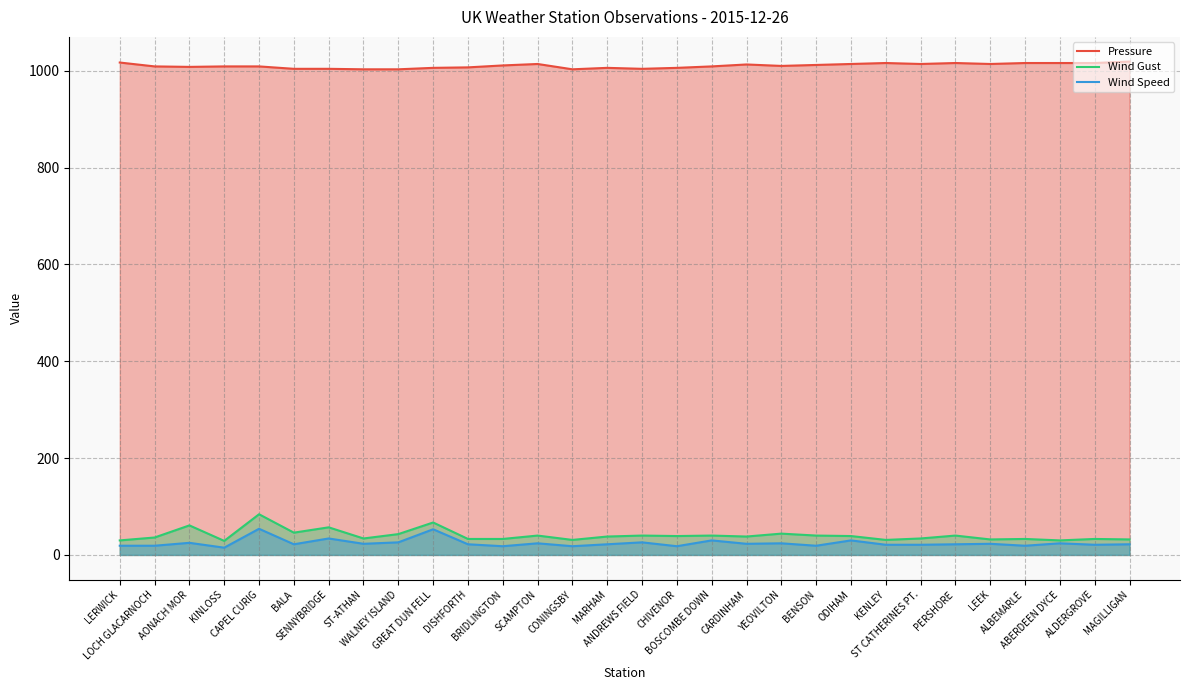

What is the average value of the Wind Speed series?

25